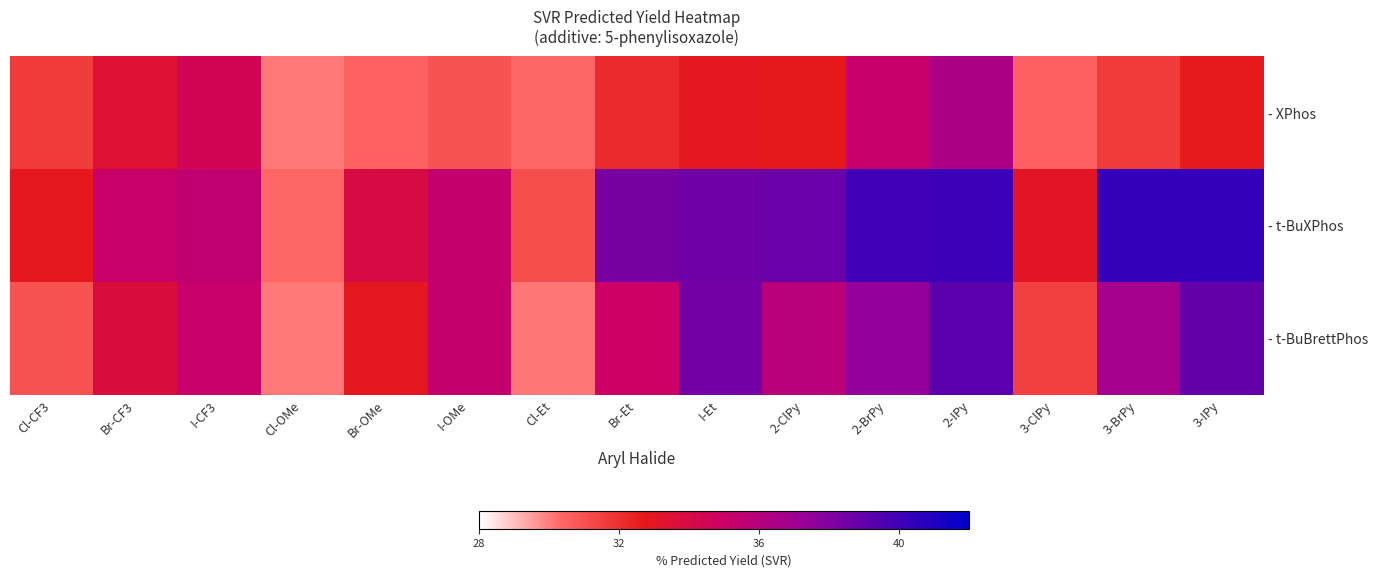

Reading left to right, extract all data points from this chart.

- XPhos: Cl-CF3=31.6	Br-CF3=33.4	I-CF3=34.5	Cl-OMe=30.0	Br-OMe=30.5	I-OMe=30.9	Cl-Et=30.4	Br-Et=32.1	I-Et=32.9	2-ClPy=32.7	2-BrPy=35.3	2-IPy=36.4	3-ClPy=30.6	3-BrPy=31.6	3-IPy=32.6
- t-BuXPhos: Cl-CF3=32.8	Br-CF3=35.2	I-CF3=35.5	Cl-OMe=30.4	Br-OMe=34.0	I-OMe=35.4	Cl-Et=31.1	Br-Et=38.3	I-Et=38.6	2-ClPy=38.8	2-BrPy=40.0	2-IPy=40.2	3-ClPy=33.0	3-BrPy=40.3	3-IPy=40.4
- t-BuBrettPhos: Cl-CF3=30.9	Br-CF3=33.7	I-CF3=35.2	Cl-OMe=30.1	Br-OMe=32.9	I-OMe=35.3	Cl-Et=30.1	Br-Et=35.0	I-Et=38.4	2-ClPy=35.8	2-BrPy=37.5	2-IPy=39.2	3-ClPy=31.5	3-BrPy=36.8	3-IPy=38.9